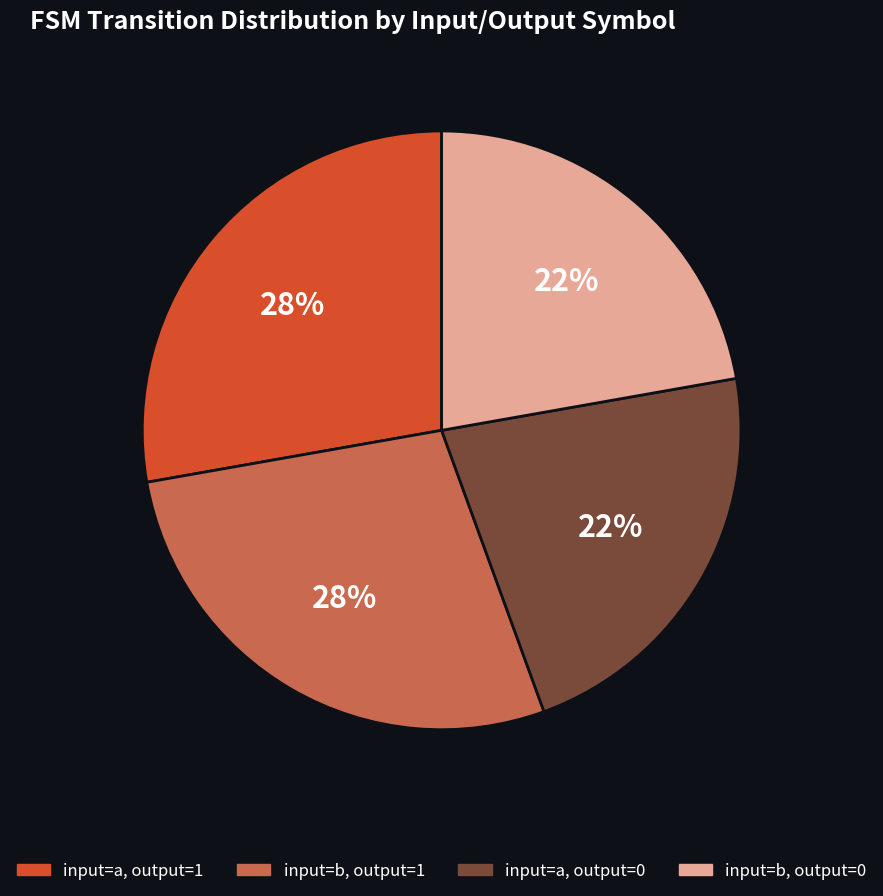

Is it true that input=a, output=0 is 22% of the pie?

True